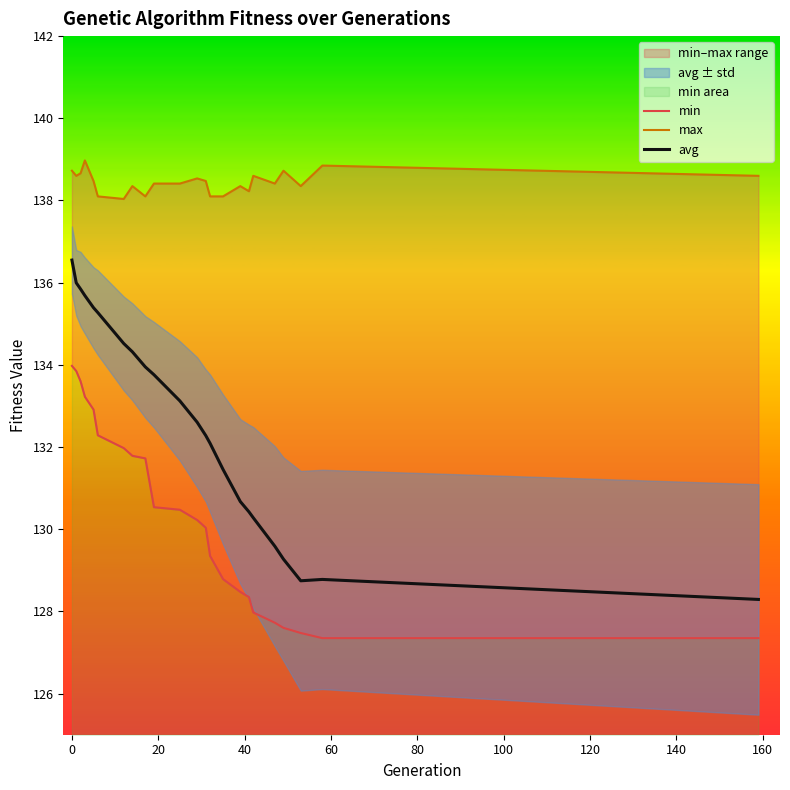

List the series in order of their peak value, highest first.

max, avg, min